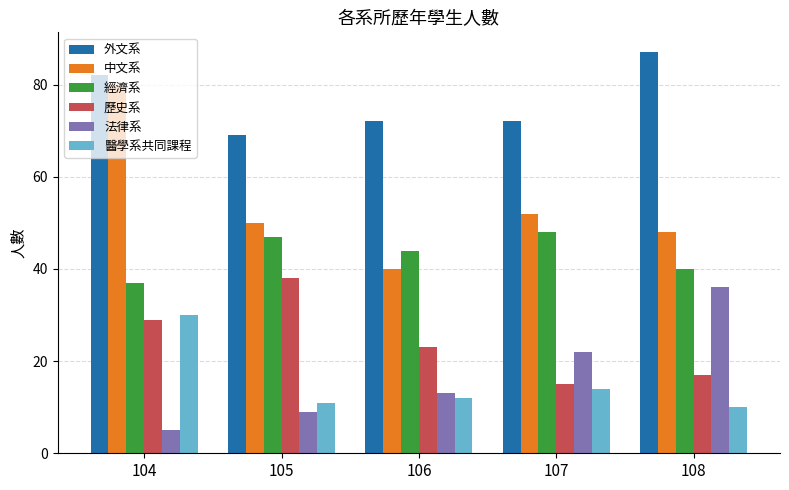

List the series in order of their peak value, lowest first.

醫學系共同課程, 法律系, 歷史系, 經濟系, 中文系, 外文系